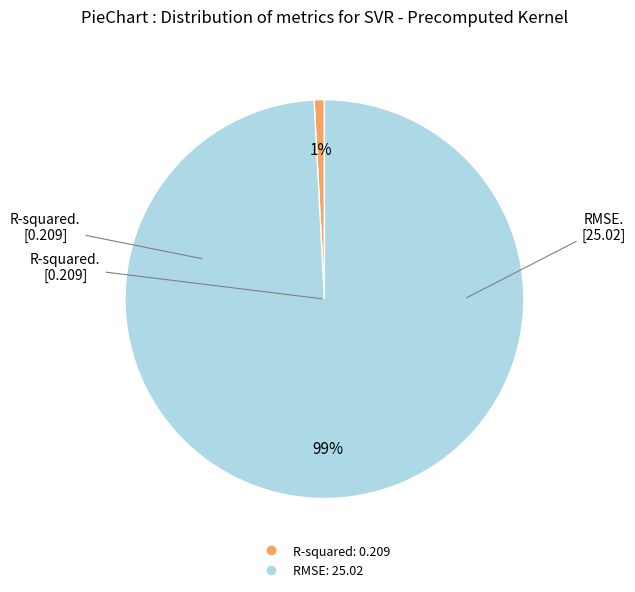

Is R-squared the majority of the pie?

No